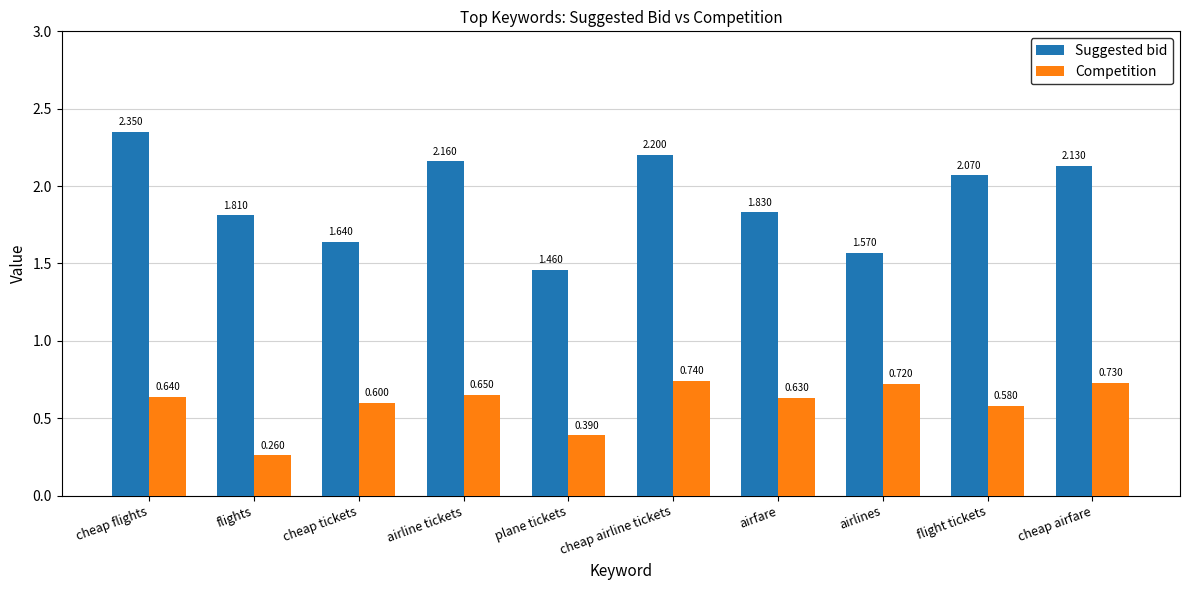

At which label does Competition reach its peak?

cheap airline tickets